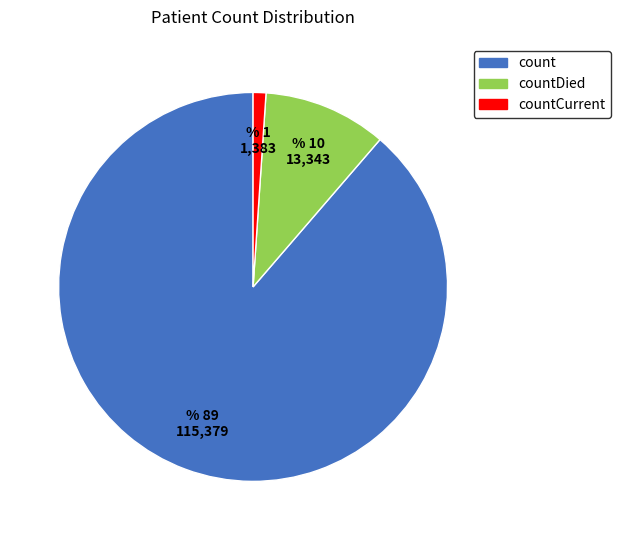

How many slices are in this pie chart?

3